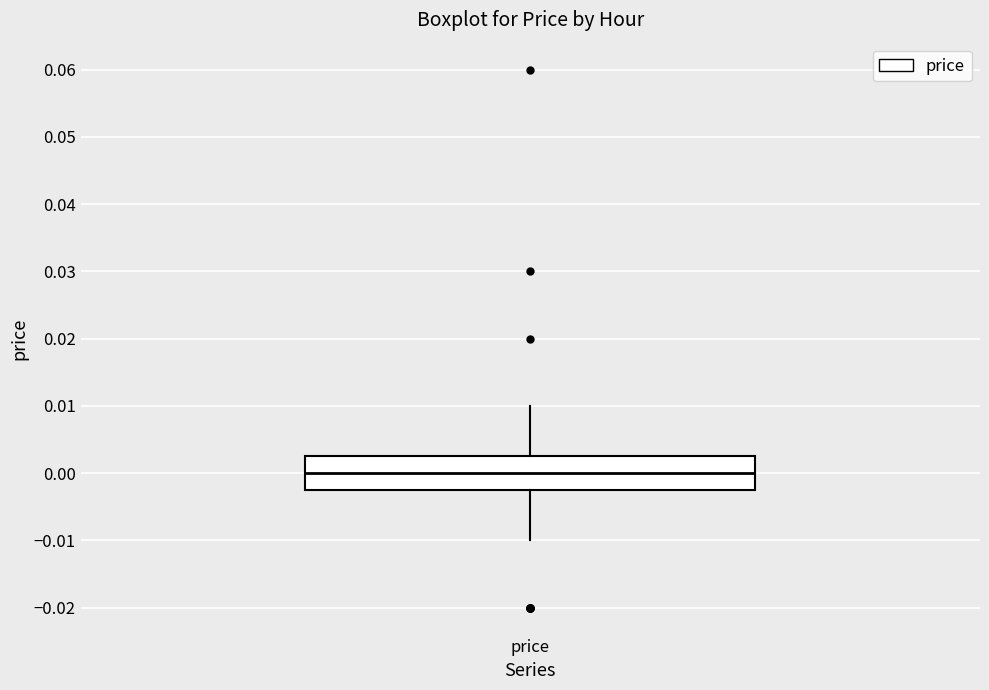

Transcribe this box plot: give where the median line is, the range the box spans, and where the two whiskers end, as read against the y-axis. The values are not printed on the chart, so give them approximately, as read against the axis.

median 0.000, box -0.002 to 0.003, whiskers -0.010 to 0.010